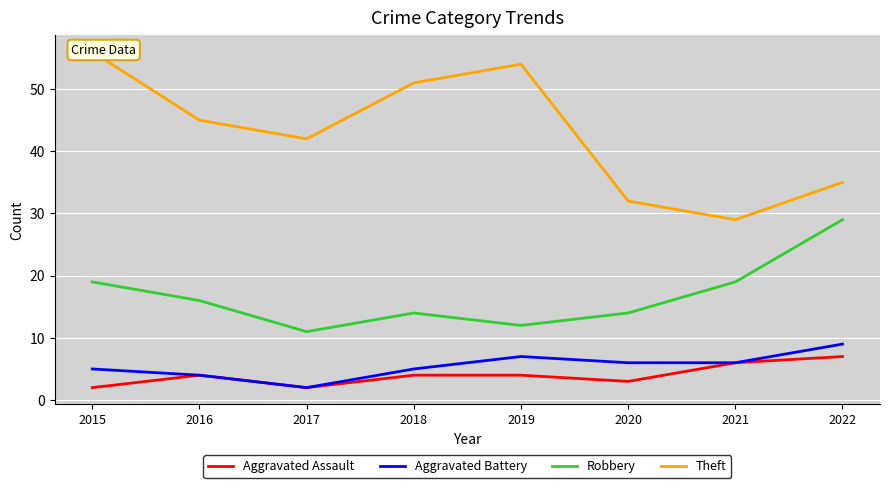

Where does the Theft series first go above 45?

2015